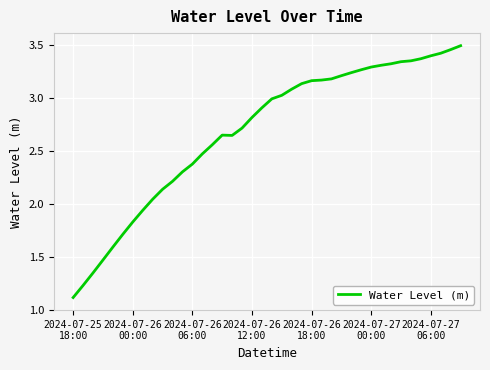

What is the difference between the maximum and minimum values?

2.4